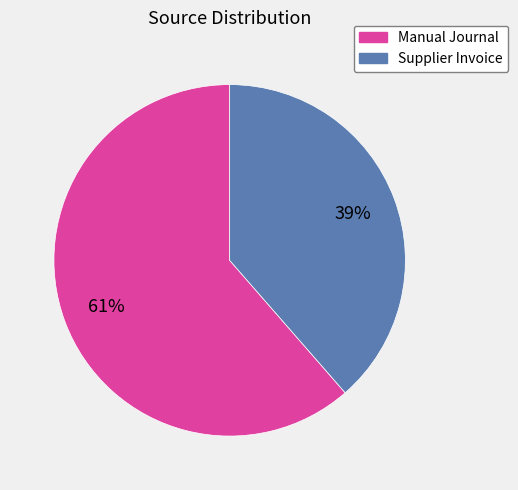

Rank the categories by value from highest to lowest.

Manual Journal, Supplier Invoice